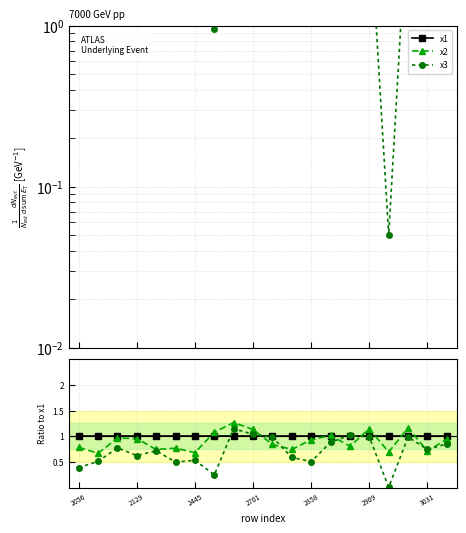

Does the chart display data point markers on the line(s)?

Yes